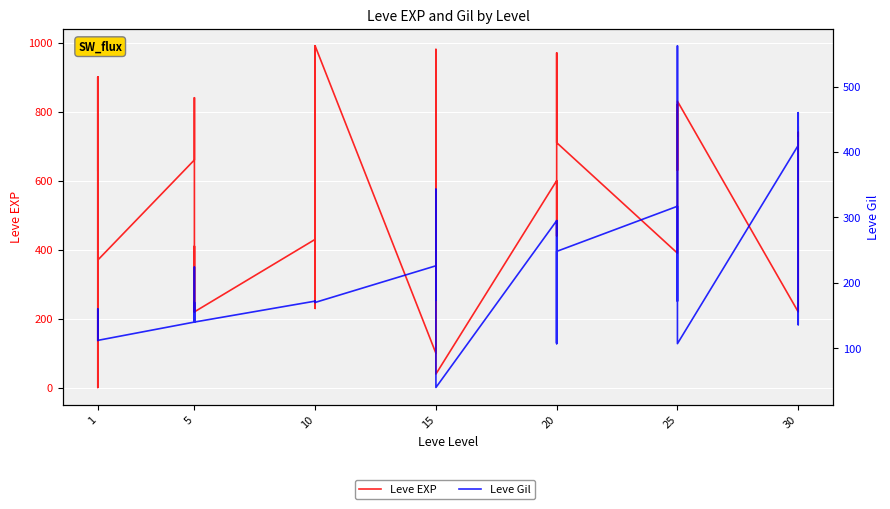

The value of Leve Gil at 1 is 160. True or false?

True